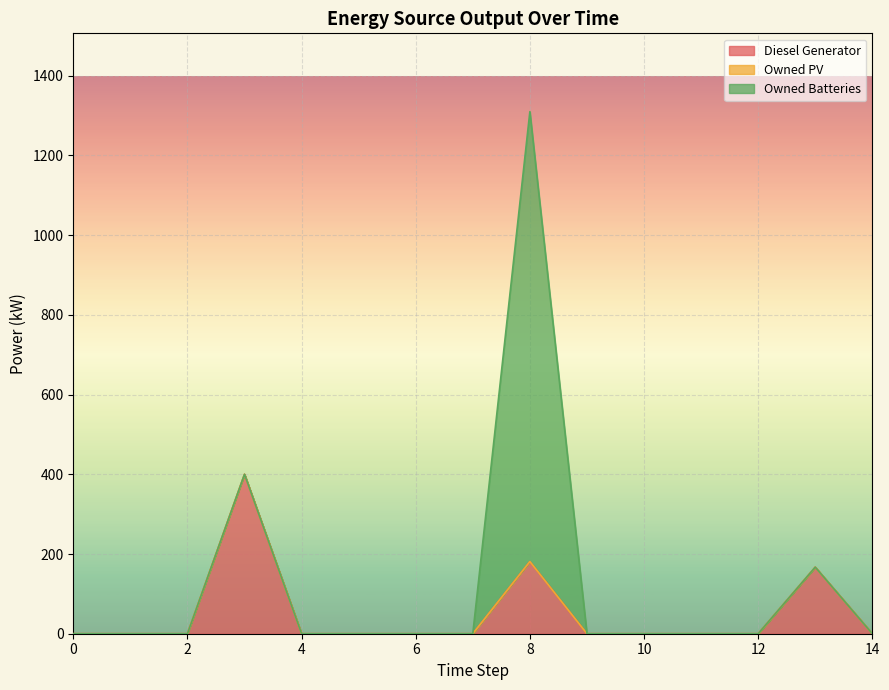

How many series are shown in this chart?

3